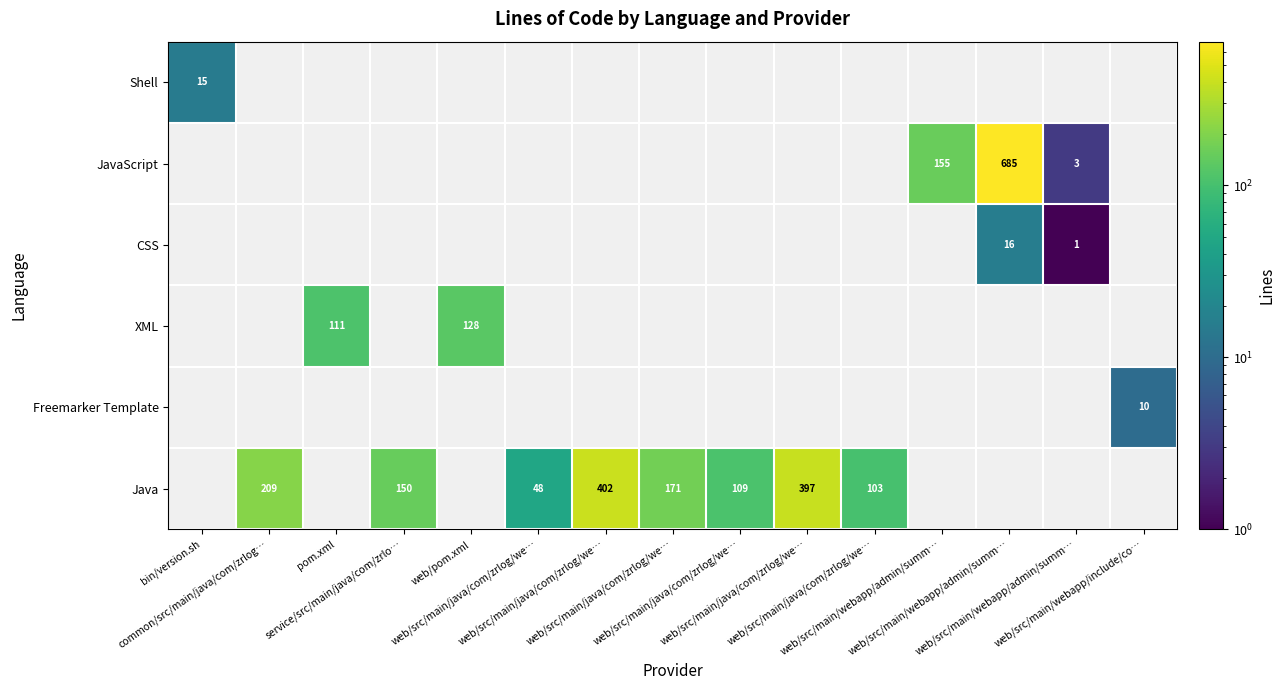

What is the minimum value shown in the chart?

1.0